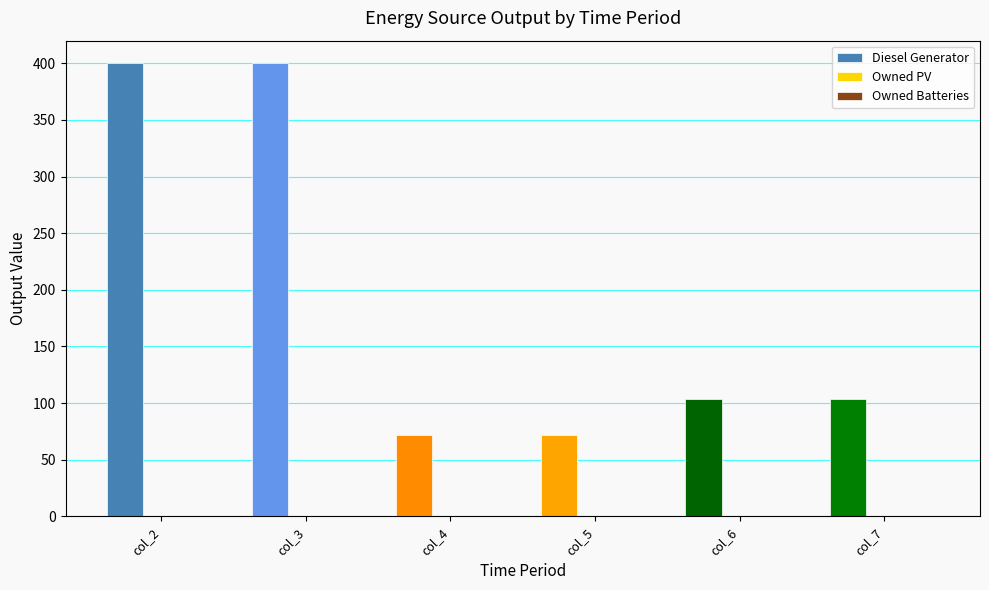

Is it true that the value at col_4 is 123?

False